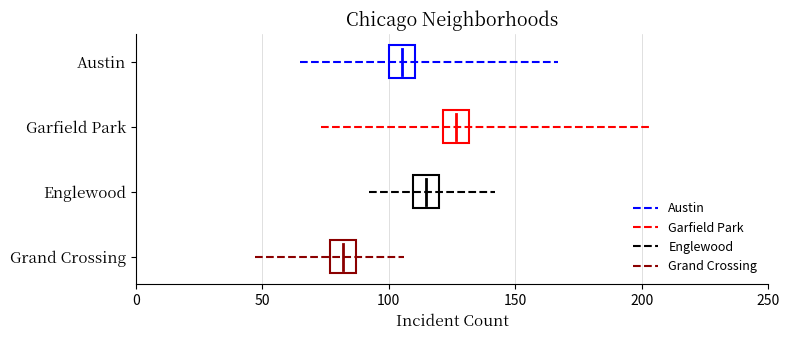

True or false: Englewood has a value of 2 at 50.

False